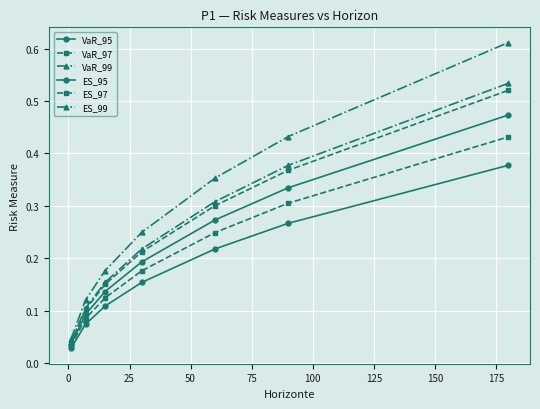

Reading right to left, extract all data points from this chart.

VaR_95: 0.4	0.3	0.2	0.2	0.1	0.1	0.0
VaR_97: 0.4	0.3	0.2	0.2	0.1	0.1	0.0
VaR_99: 0.5	0.4	0.3	0.2	0.2	0.1	0.0
ES_95: 0.5	0.3	0.3	0.2	0.1	0.1	0.0
ES_97: 0.5	0.4	0.3	0.2	0.2	0.1	0.0
ES_99: 0.6	0.4	0.4	0.2	0.2	0.1	0.0